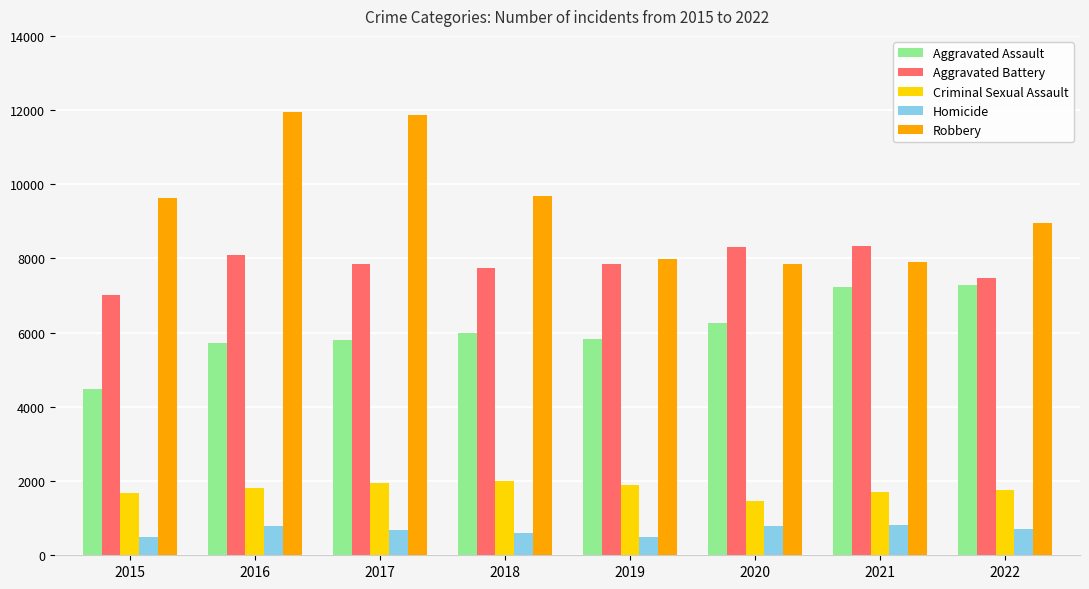

What is the difference between the maximum and second lowest values in the Aggravated Battery series?

859